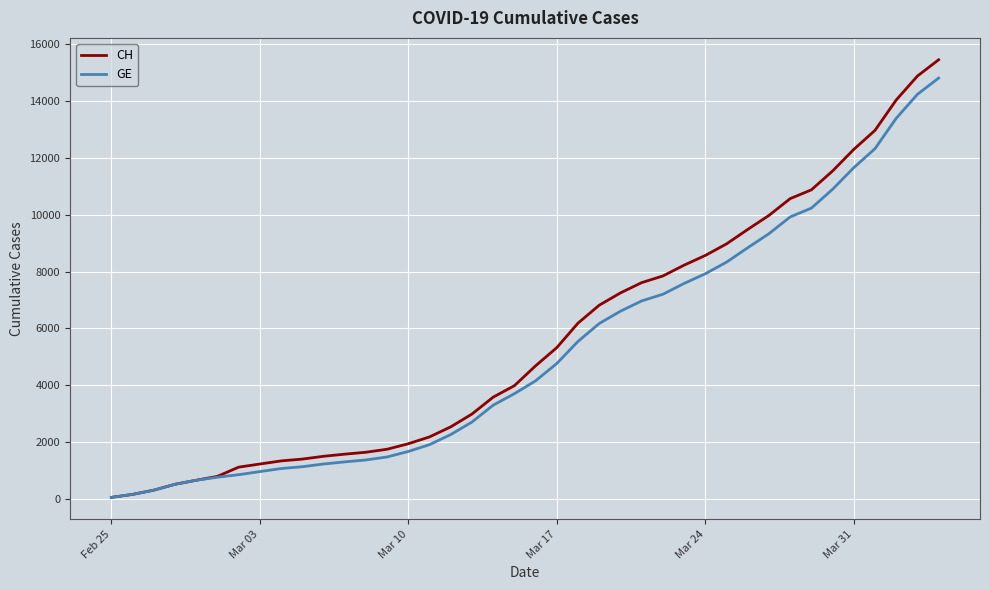

What is the maximum value for GE?

14791